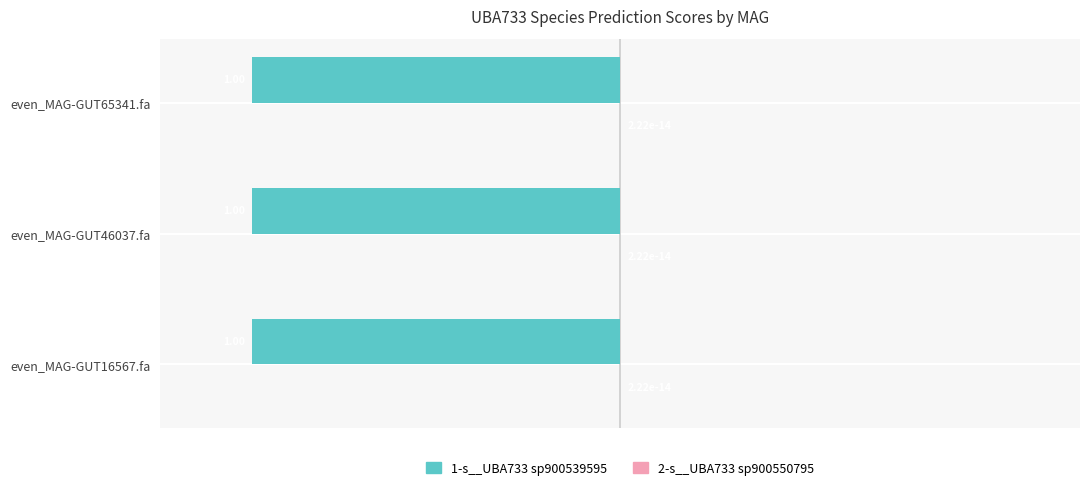

What is the sum of all 1-s__UBA733 sp900539595 values?

-3.0